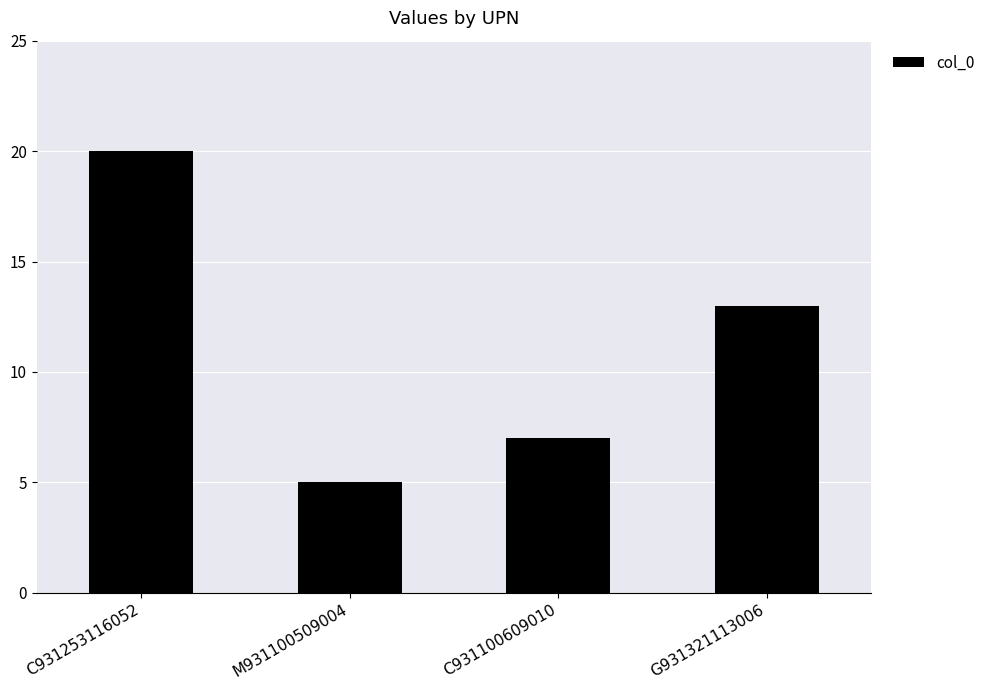

Which has a higher value, G931321113006 or M931100509004?

G931321113006